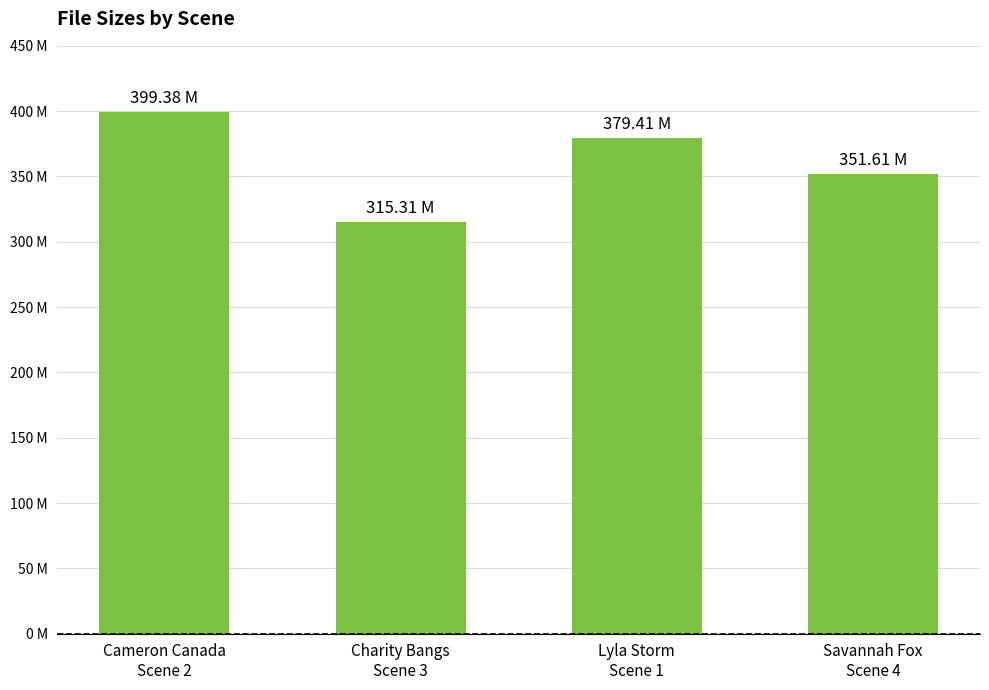

Reading left to right, what are all the values shown in this chart?

Cameron Canada
Scene 2=399.4	Charity Bangs
Scene 3=315.3	Lyla Storm
Scene 1=379.4	Savannah Fox
Scene 4=351.6